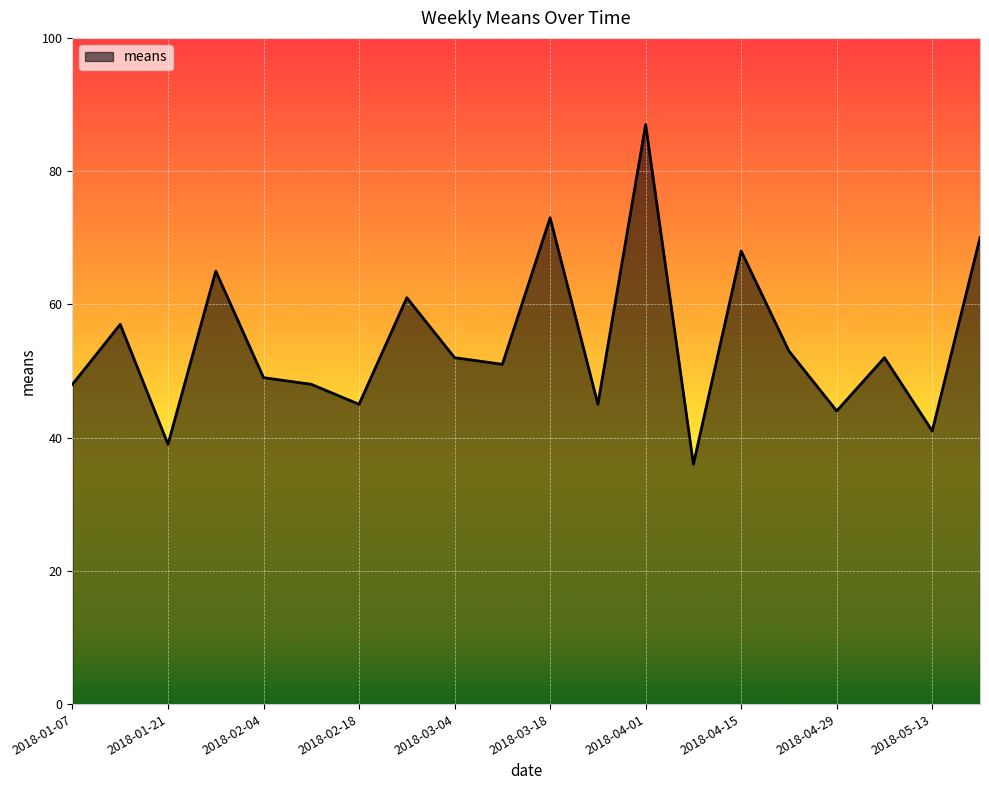

What is the sum of all values?

1084